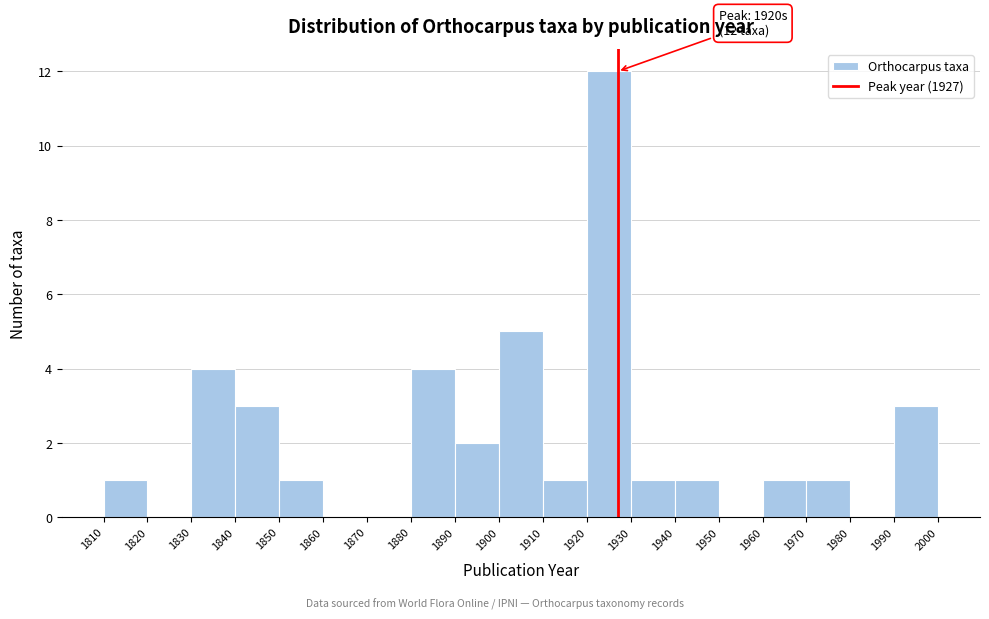

Which range on the x-axis has the tallest bar?

1920 to 1930